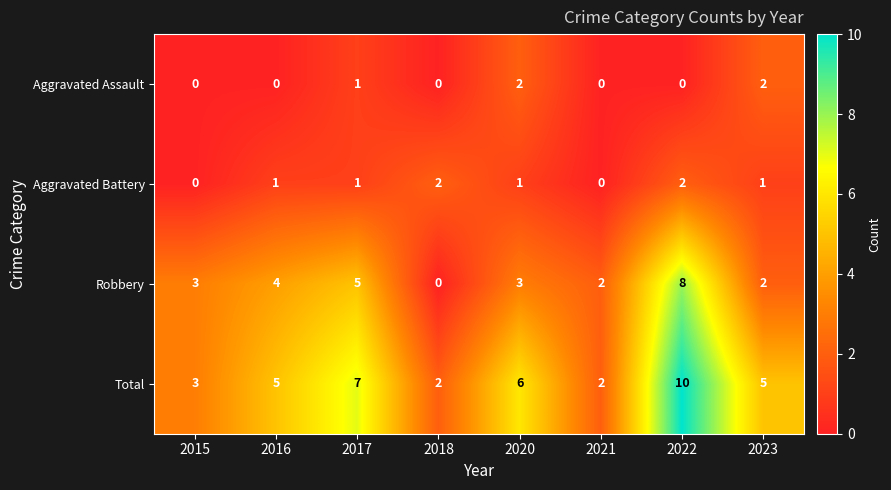

How many data points does each series have?

8